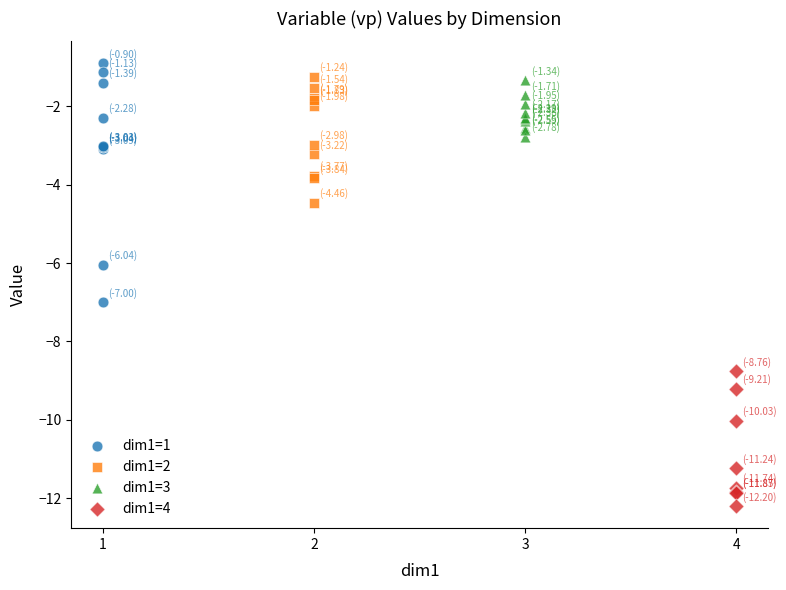

Which series contains the lowest Y value?

dim1=4